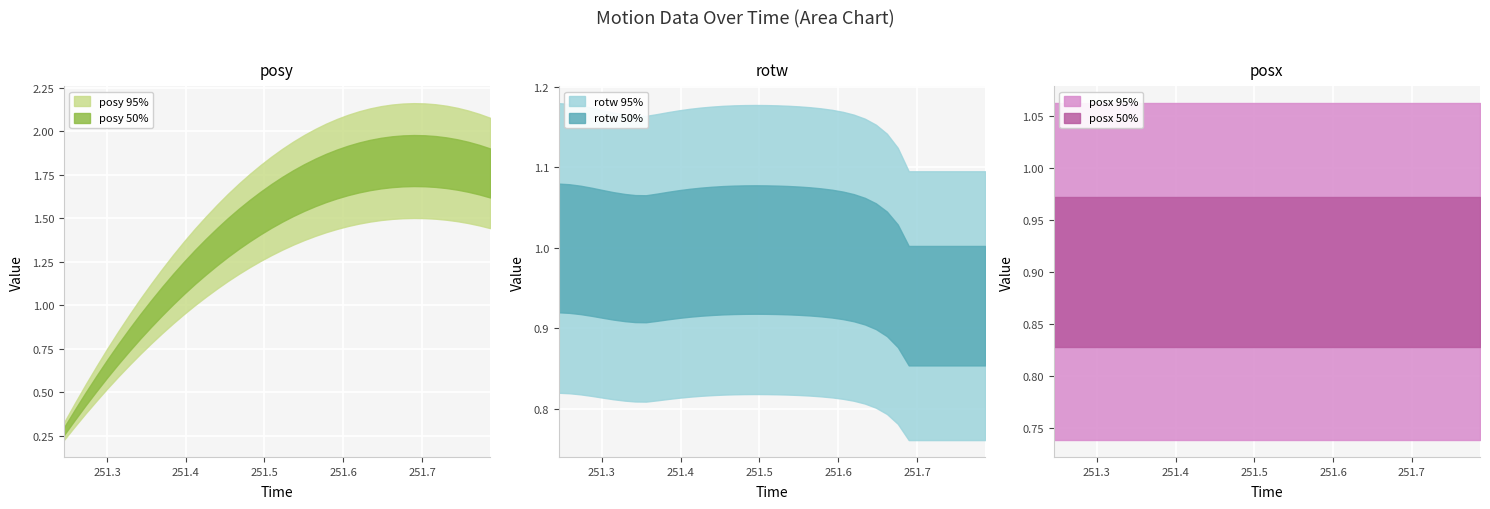

Reading left to right, extract all data points from this chart.

posy: 0=0.3	1=0.4	2=0.5	3=0.6	4=0.6	5=0.7	6=0.8	7=0.9	8=1.0	9=1.0	10=1.1	11=1.2	12=1.2	13=1.3	14=1.3	15=1.4	16=1.4	17=1.5	18=1.5	19=1.6	20=1.6	21=1.6	22=1.7	23=1.7	24=1.7	25=1.8	26=1.8	27=1.8	28=1.8	29=1.8	30=1.8	31=1.8	32=1.8	33=1.8	34=1.8	35=1.8	36=1.8	37=1.8	38=1.8	39=1.8
rotw: 0=1.0	1=1.0	2=1.0	3=1.0	4=1.0	5=1.0	6=1.0	7=1.0	8=1.0	9=1.0	10=1.0	11=1.0	12=1.0	13=1.0	14=1.0	15=1.0	16=1.0	17=1.0	18=1.0	19=1.0	20=1.0	21=1.0	22=1.0	23=1.0	24=1.0	25=1.0	26=1.0	27=1.0	28=1.0	29=1.0	30=1.0	31=1.0	32=0.9	33=0.9	34=0.9	35=0.9	36=0.9	37=0.9	38=0.9	39=0.9
posx: 0=0.9	1=0.9	2=0.9	3=0.9	4=0.9	5=0.9	6=0.9	7=0.9	8=0.9	9=0.9	10=0.9	11=0.9	12=0.9	13=0.9	14=0.9	15=0.9	16=0.9	17=0.9	18=0.9	19=0.9	20=0.9	21=0.9	22=0.9	23=0.9	24=0.9	25=0.9	26=0.9	27=0.9	28=0.9	29=0.9	30=0.9	31=0.9	32=0.9	33=0.9	34=0.9	35=0.9	36=0.9	37=0.9	38=0.9	39=0.9